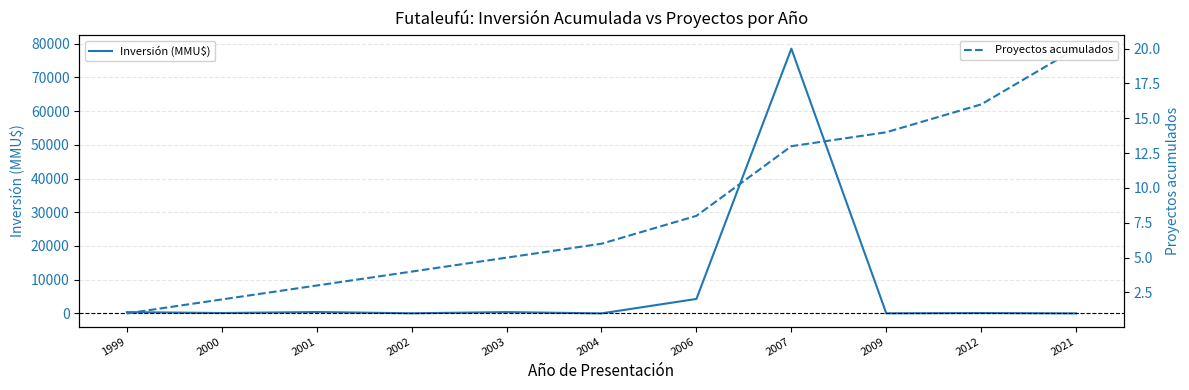

At which category is the sum across all series the highest?

2007